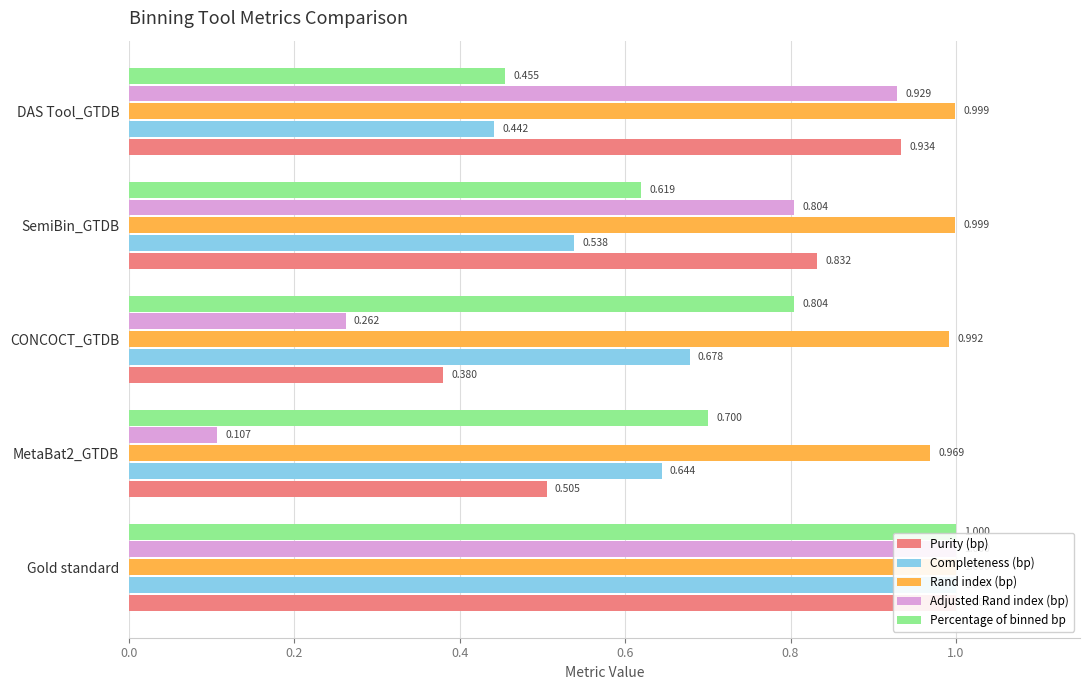

List the series in order of their peak value, highest first.

Purity (bp), Completeness (bp), Rand index (bp), Adjusted Rand index (bp), Percentage of binned bp